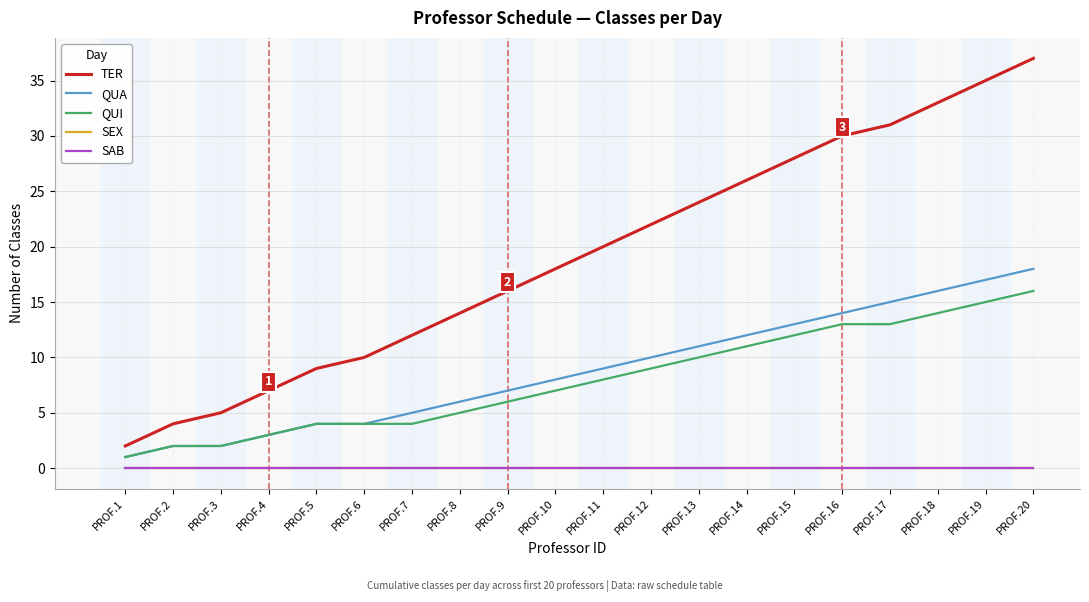

Is this an area chart (filled region under the line)?

No